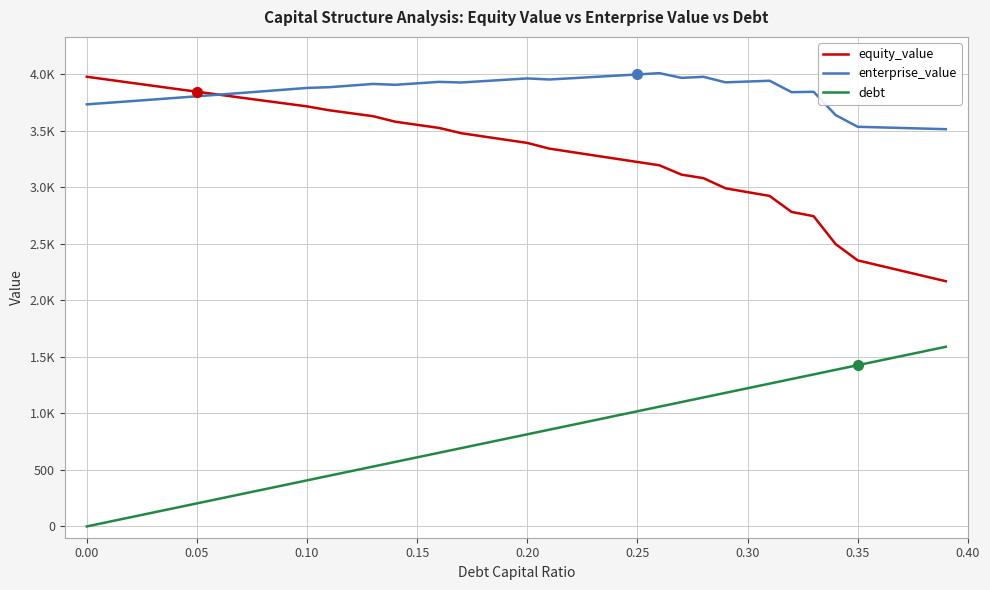

Does the chart display data point markers on the line(s)?

No